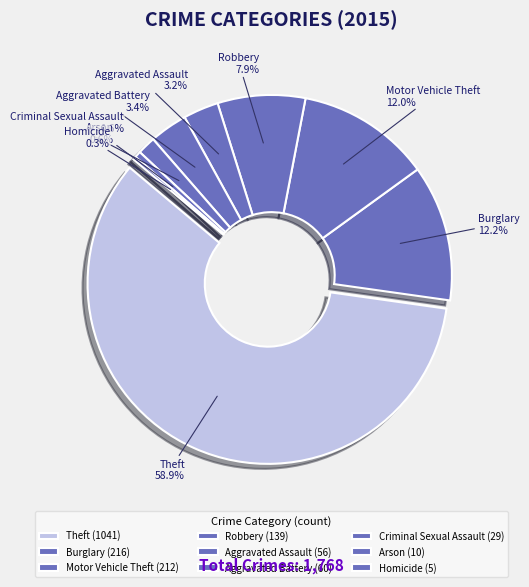

What is the largest slice in the pie chart?

Theft